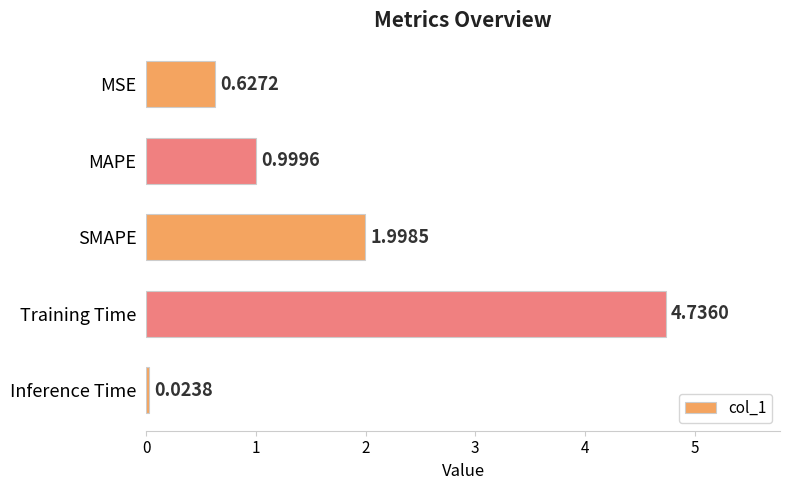

Which category has the lowest value across all series?

Inference Time